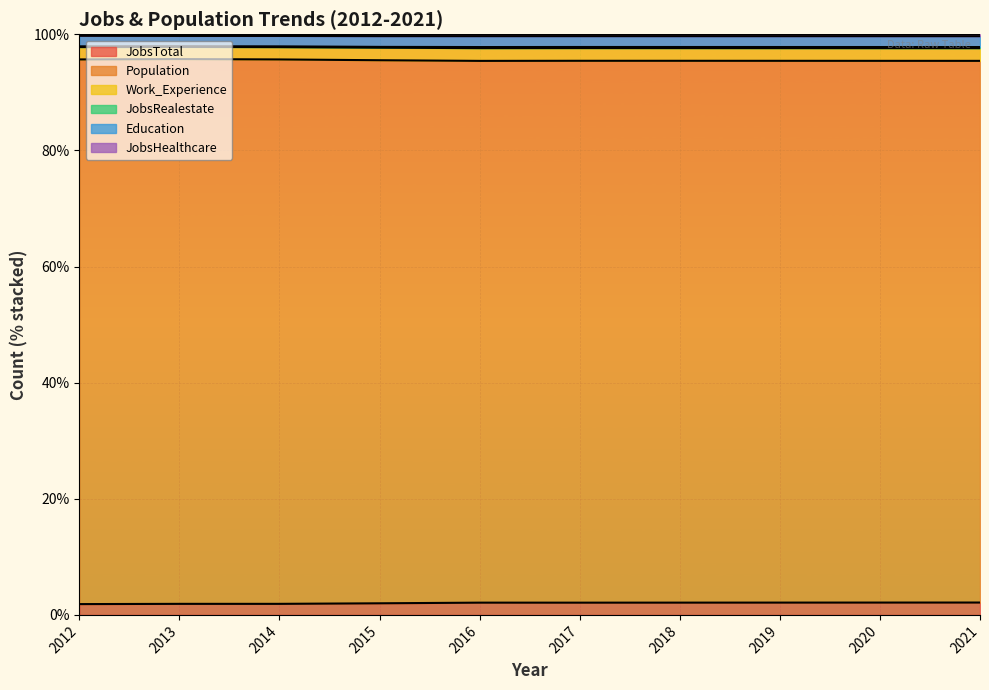

What is the value of the JobsTotal point at the 6th from the left?

2.1